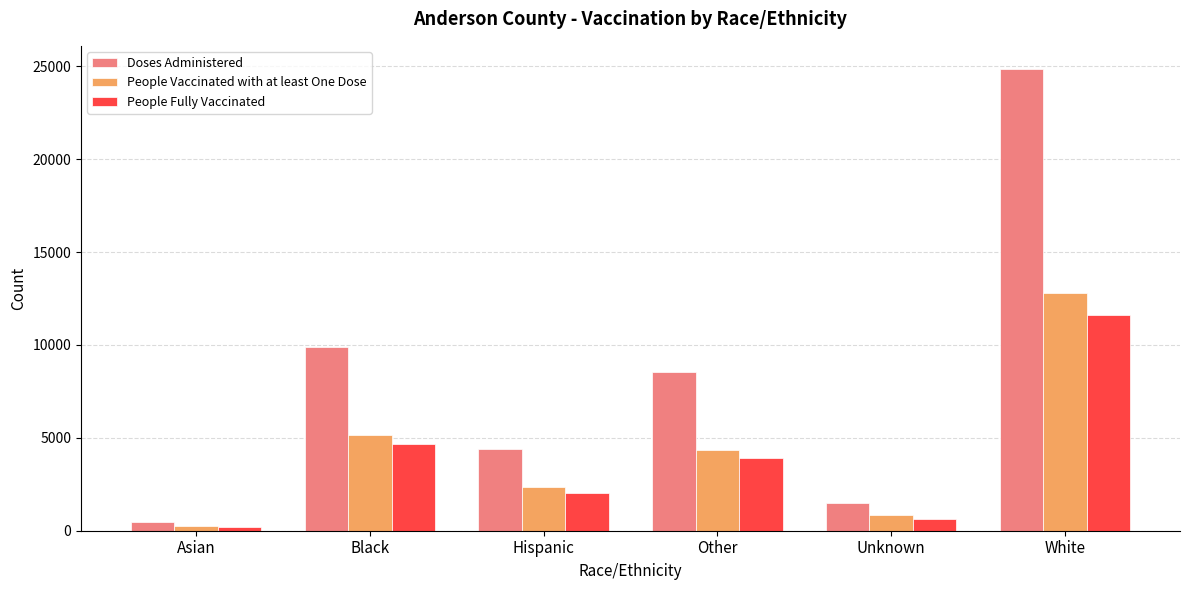

Reading left to right, what are all the values shown in this chart?

Doses Administered: Asian=463	Black=9894	Hispanic=4424	Other=8524	Unknown=1470	White=24855
People Vaccinated with at least One Dose: Asian=236	Black=5138	Hispanic=2364	Other=4335	Unknown=870	White=12818
People Fully Vaccinated: Asian=216	Black=4650	Hispanic=2057	Other=3903	Unknown=649	White=11616